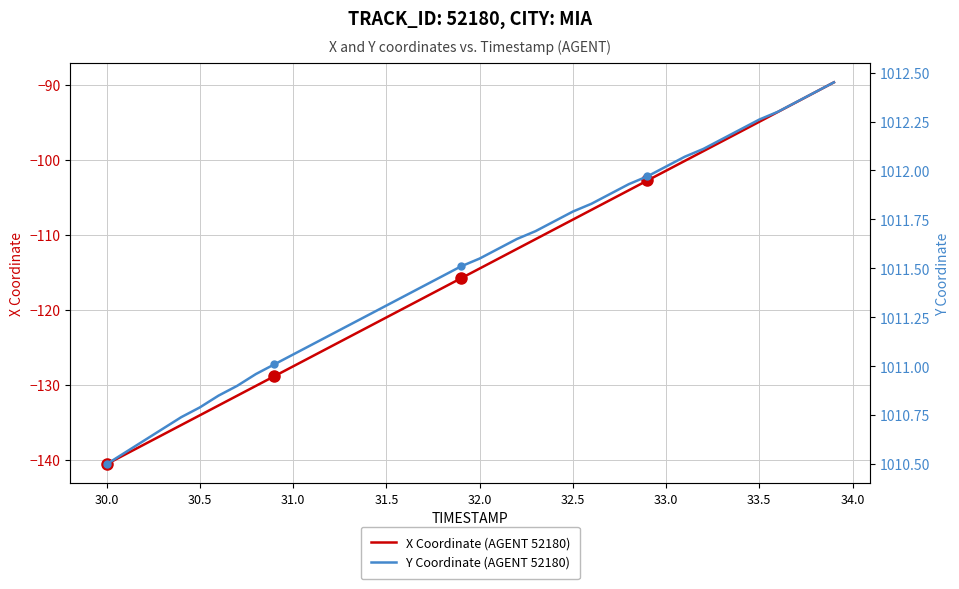

Reading right to left, list all the values displayed in this chart.

X Coordinate (AGENT 52180): -89.7	-91.0	-92.3	-93.6	-94.9	-96.2	-97.5	-98.8	-100.1	-101.5	-102.8	-104.1	-105.4	-106.7	-108.0	-109.3	-110.6	-111.9	-113.2	-114.5	-115.8	-117.1	-118.4	-119.7	-121.0	-122.3	-123.6	-125.0	-126.3	-127.6	-128.9	-130.2	-131.5	-132.8	-134.1	-135.4	-136.7	-138.0	-139.3	-140.6
Y Coordinate (AGENT 52180): 1012.5	1012.4	1012.4	1012.3	1012.3	1012.2	1012.2	1012.1	1012.1	1012.0	1012.0	1011.9	1011.9	1011.8	1011.8	1011.7	1011.7	1011.6	1011.6	1011.5	1011.5	1011.5	1011.4	1011.4	1011.3	1011.3	1011.2	1011.2	1011.1	1011.1	1011.0	1011.0	1010.9	1010.9	1010.8	1010.7	1010.7	1010.6	1010.6	1010.5